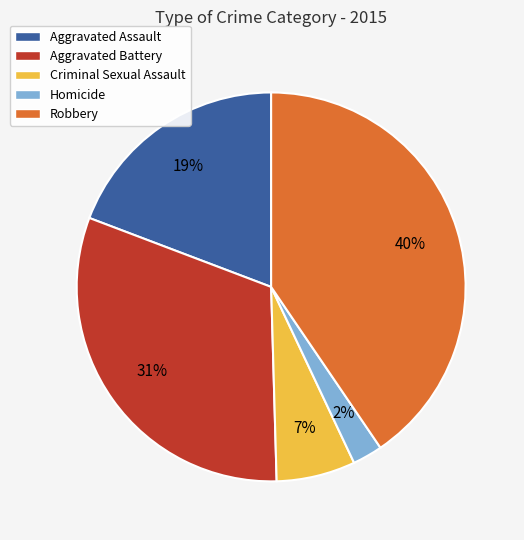

Approximately how many times larger is the value at Robbery compared to Aggravated Assault?

2.1